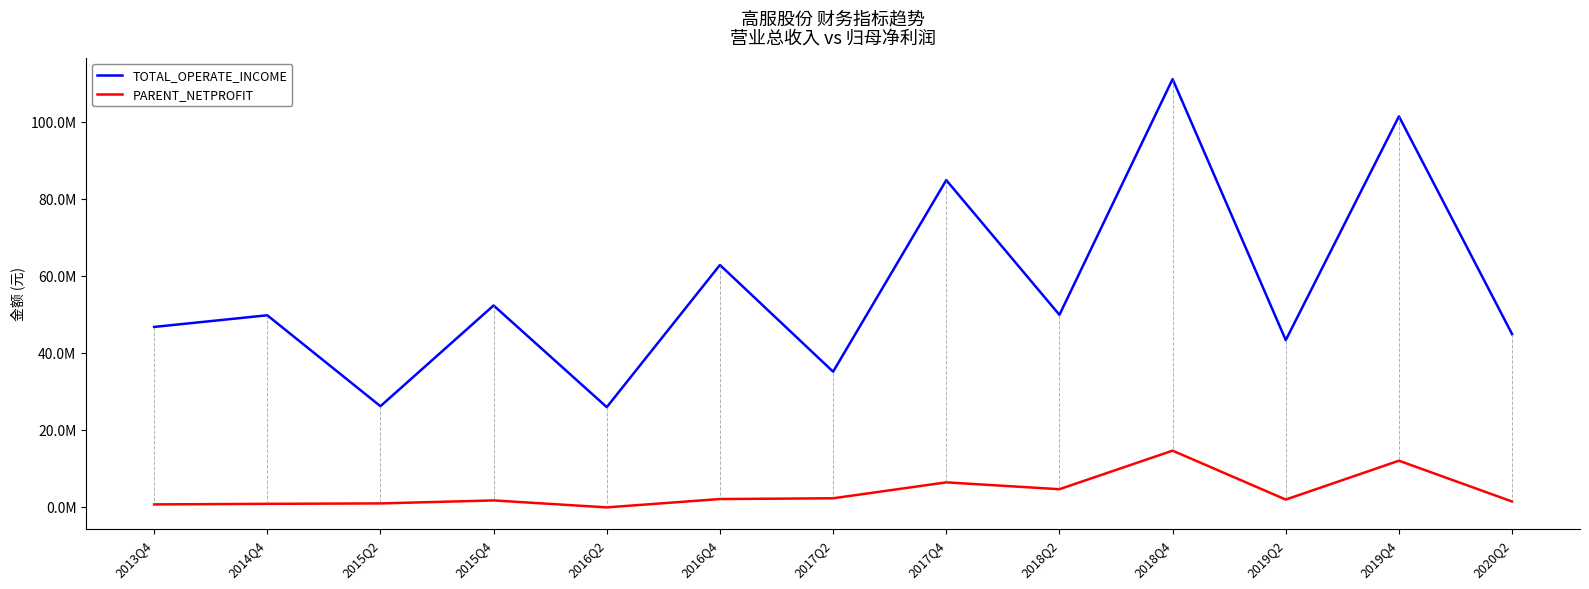

Is the value of TOTAL_OPERATE_INCOME at 2013Q4 greater than the value of PARENT_NETPROFIT at 2018Q2?

Yes